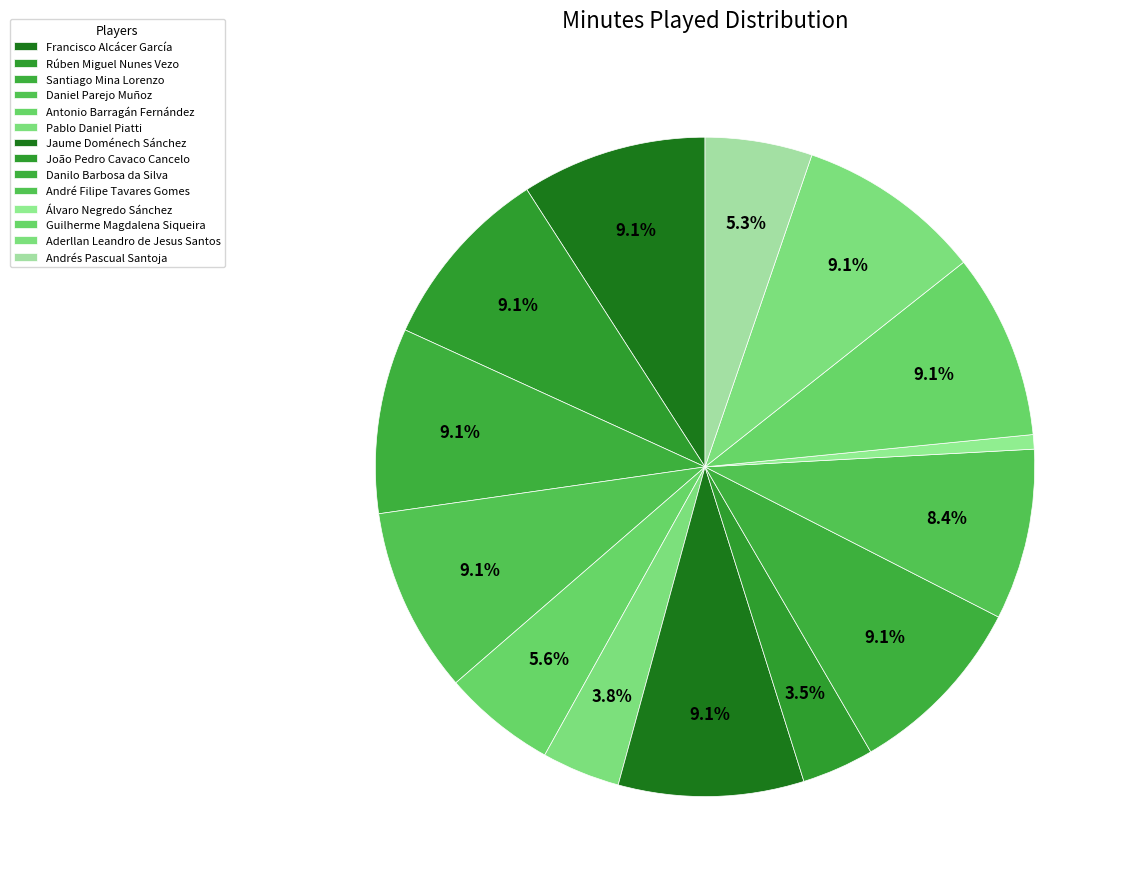

How many slices are in this pie chart?

14